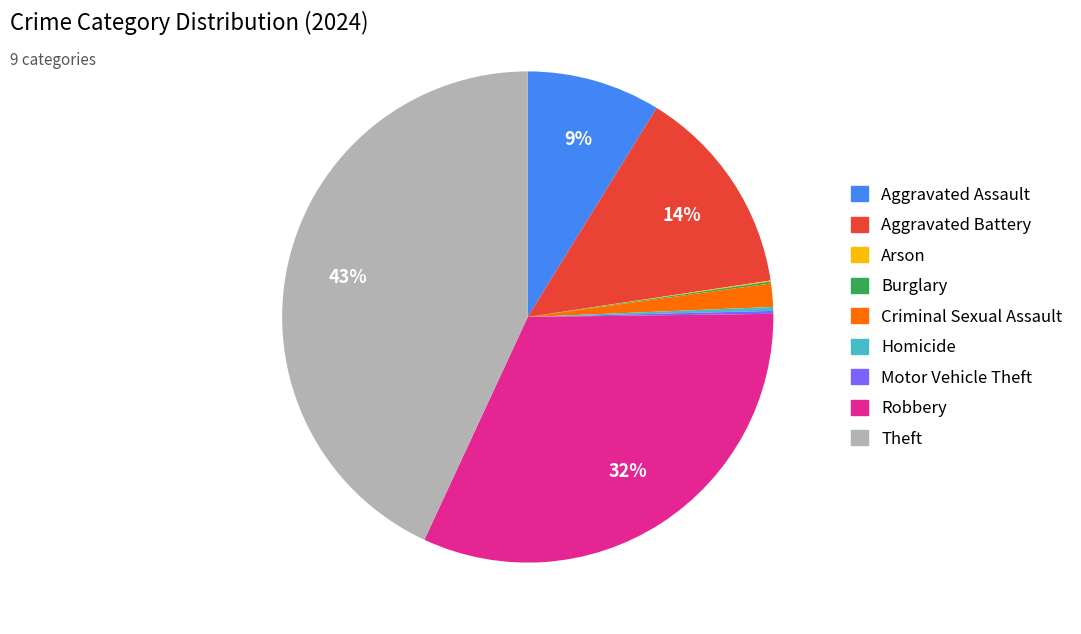

To the nearest percent, what percentage of the pie is Aggravated Battery?

14%